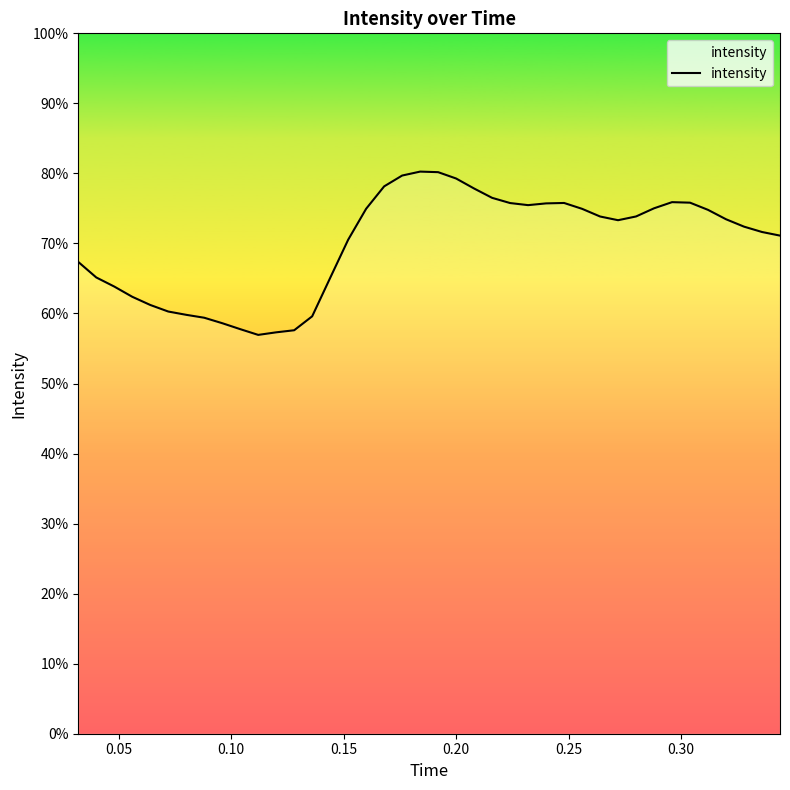

What is the smallest value displayed?

56.9